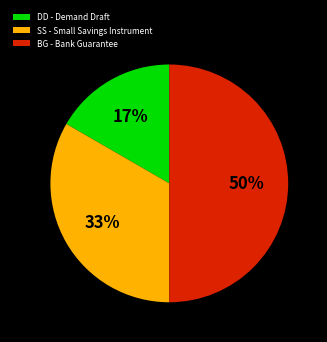

To the nearest percent, what portion does DD - Demand Draft represent?

17%